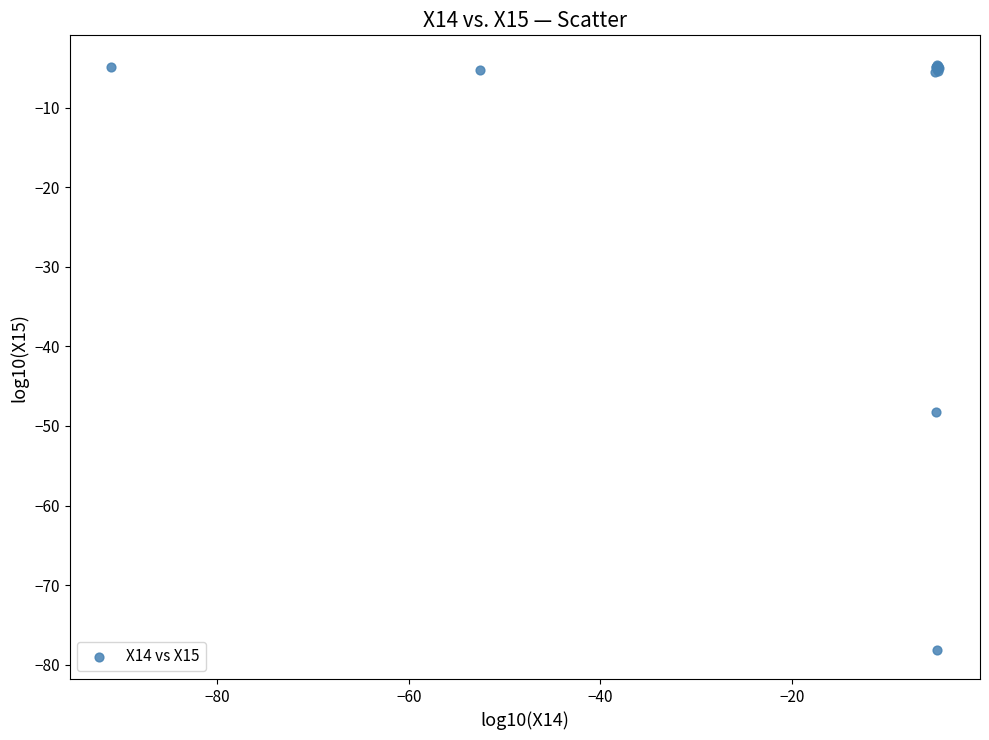

What Y value in the scatter plot is closest to -41?

-48.3